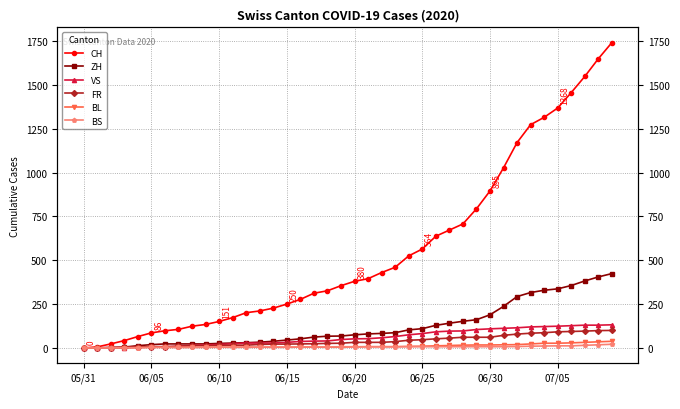

Which series has the largest total across all categories?

CH